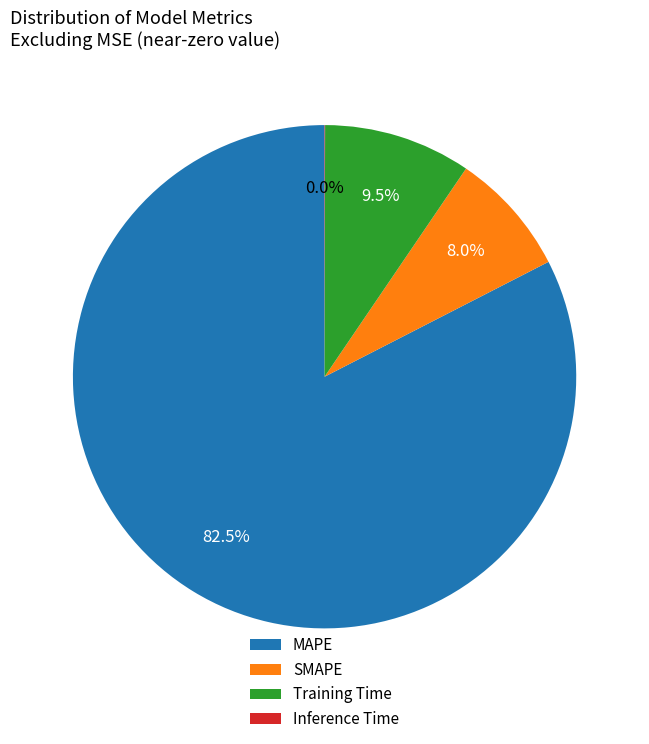

Is there any slice that represents more than half of the pie?

Yes